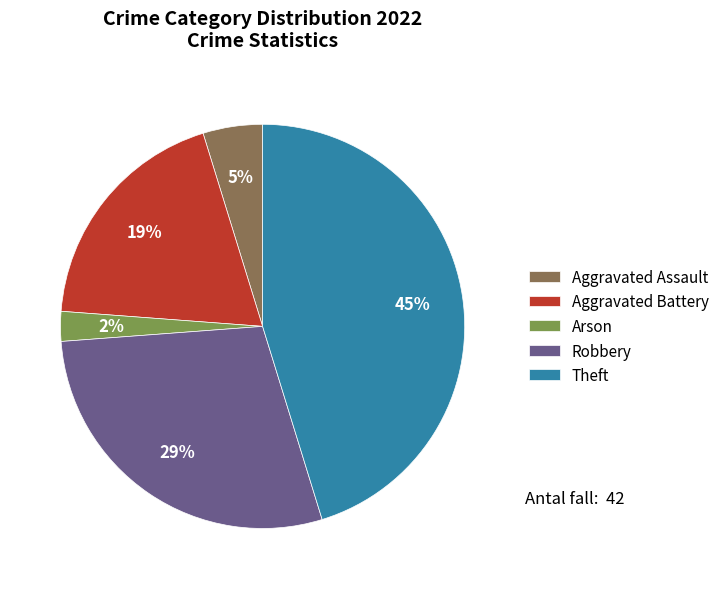

The Robbery slice represents 19% of the pie. True or false?

False